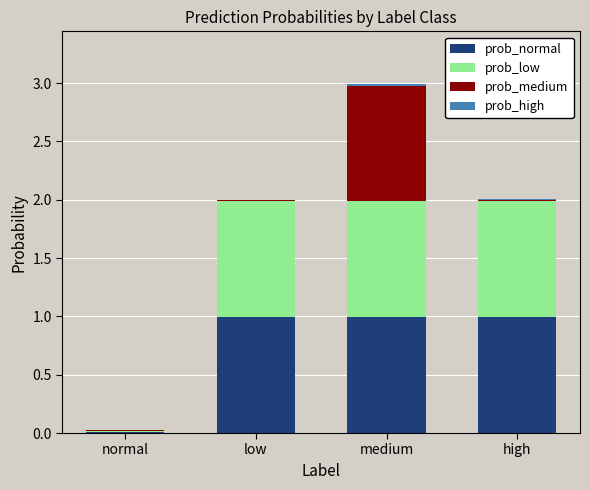

At which category is the sum across all series the highest?

medium